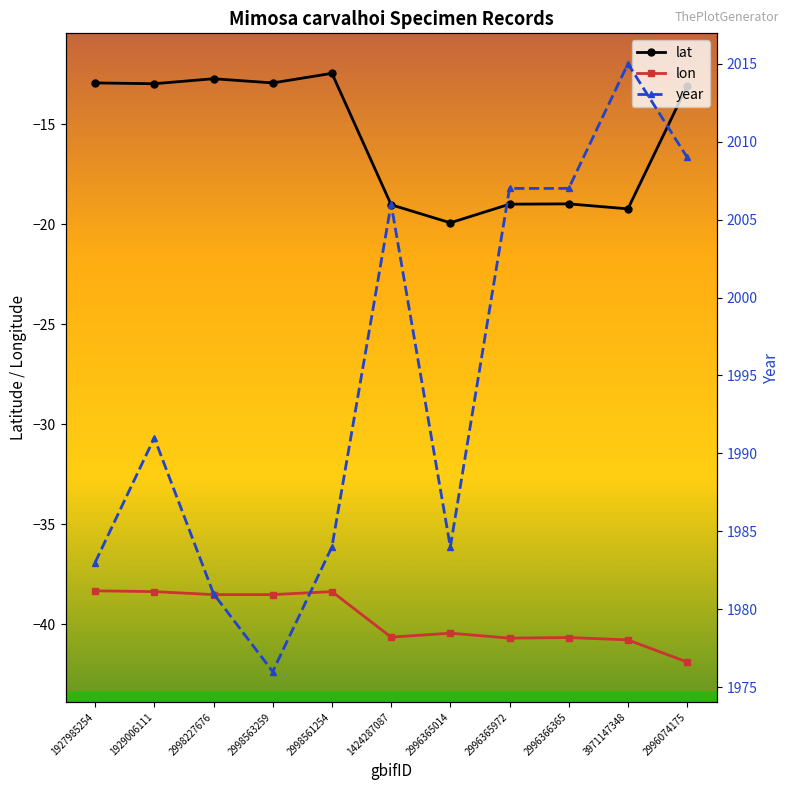

What is the value of the lat point at the 9th from the left?

-19.0